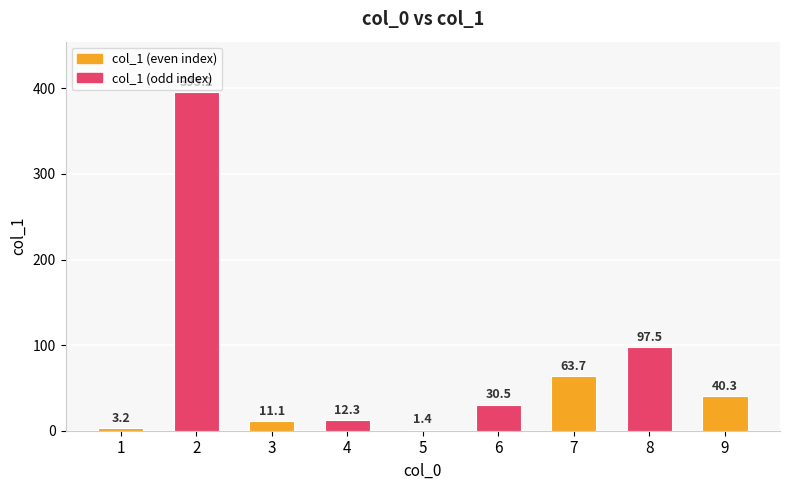

How many data points are less than 30?

4